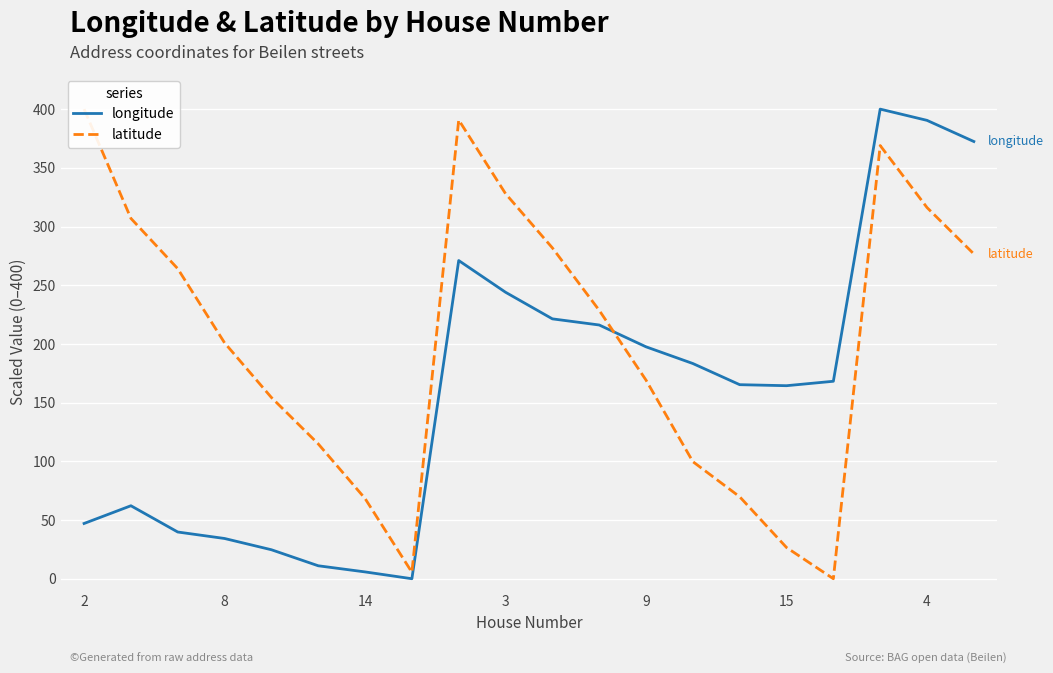

In latitude, how many points are lower than both neighbors (excluding endpoints)?

2